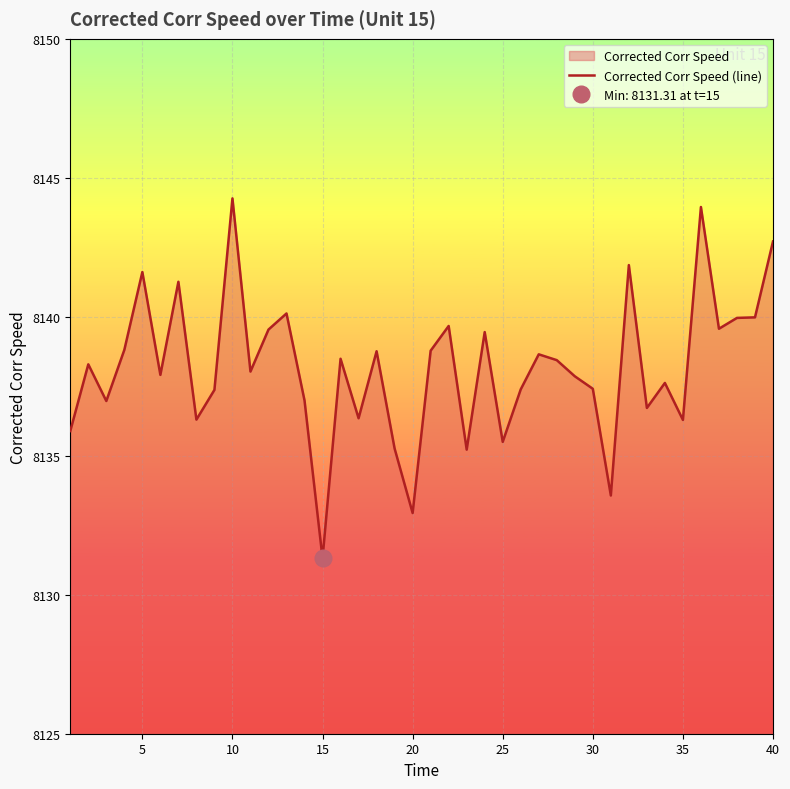

What is the average value?

8138.2